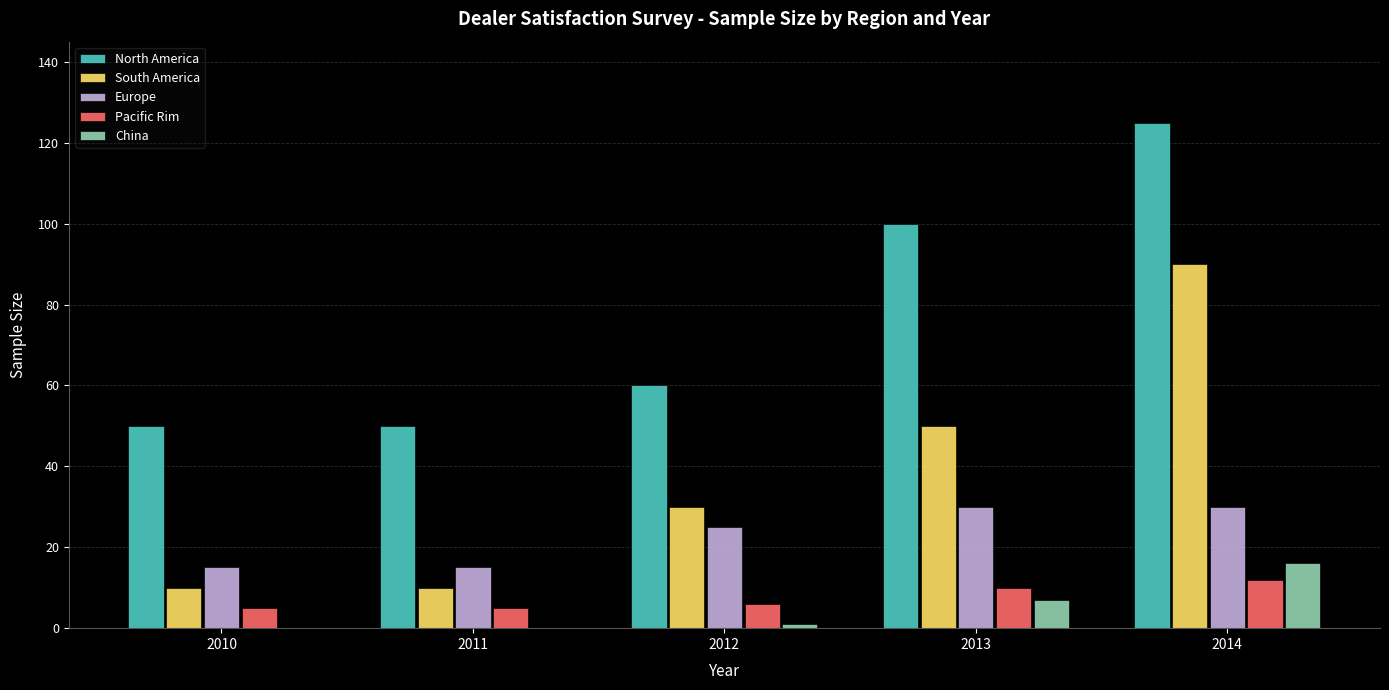

The Pacific Rim series shows 6 at 2012. True or false?

True